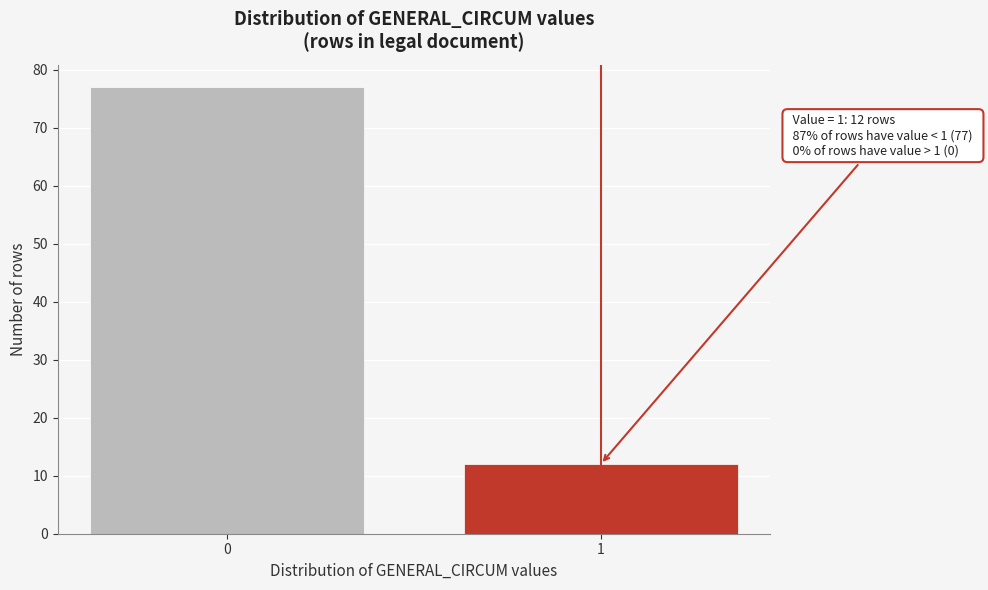

Reading left to right, transcribe all the data shown in this chart.

0=77	1=12